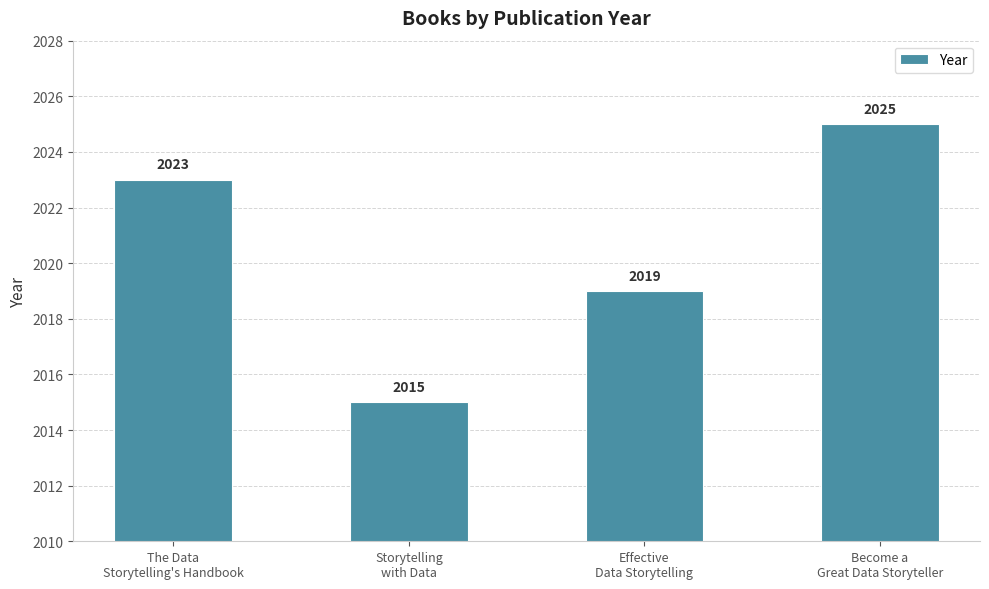

Where is the data nearest to the value 2020?

Effective
Data Storytelling